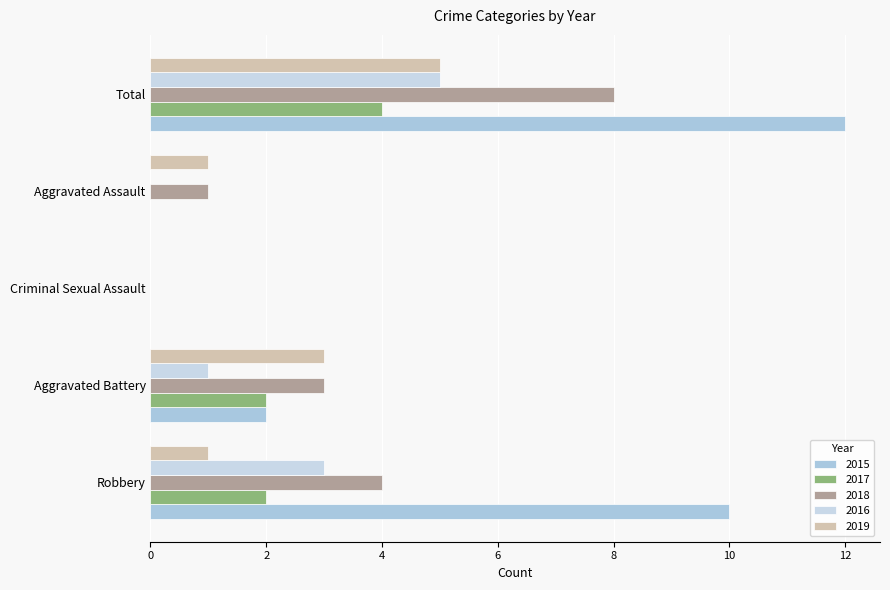

Reading right to left, what are all the values shown in this chart?

2015: 12	0	0	2	10
2017: 4	0	0	2	2
2018: 8	1	0	3	4
2016: 5	0	0	1	3
2019: 5	1	0	3	1